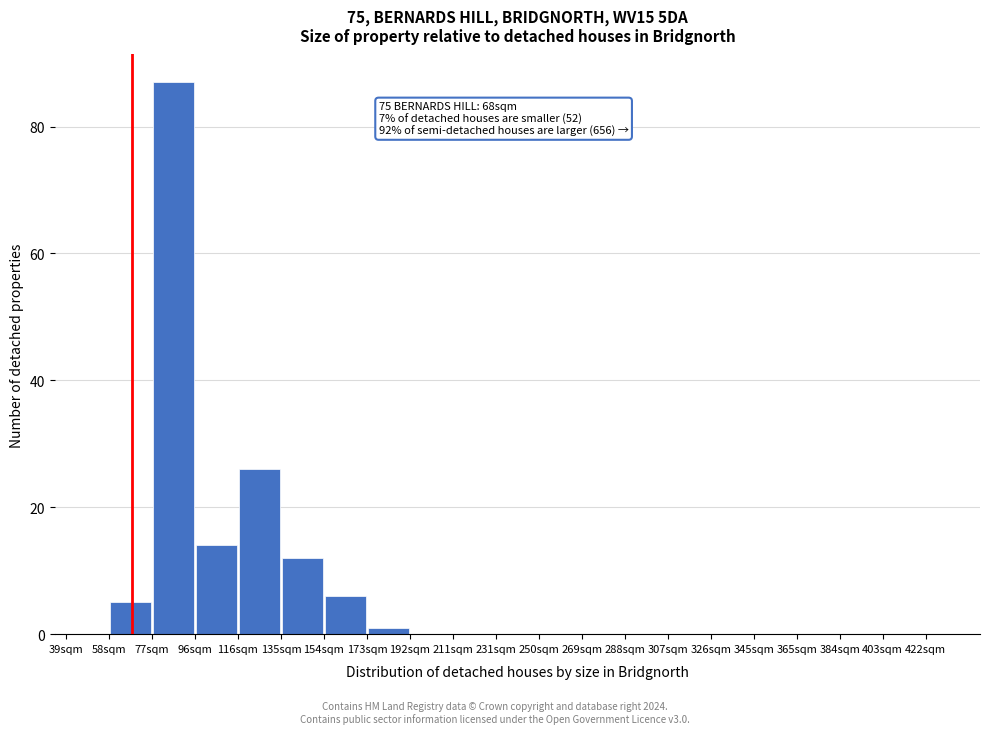

Which range on the x-axis has the tallest bar?

77 to 96